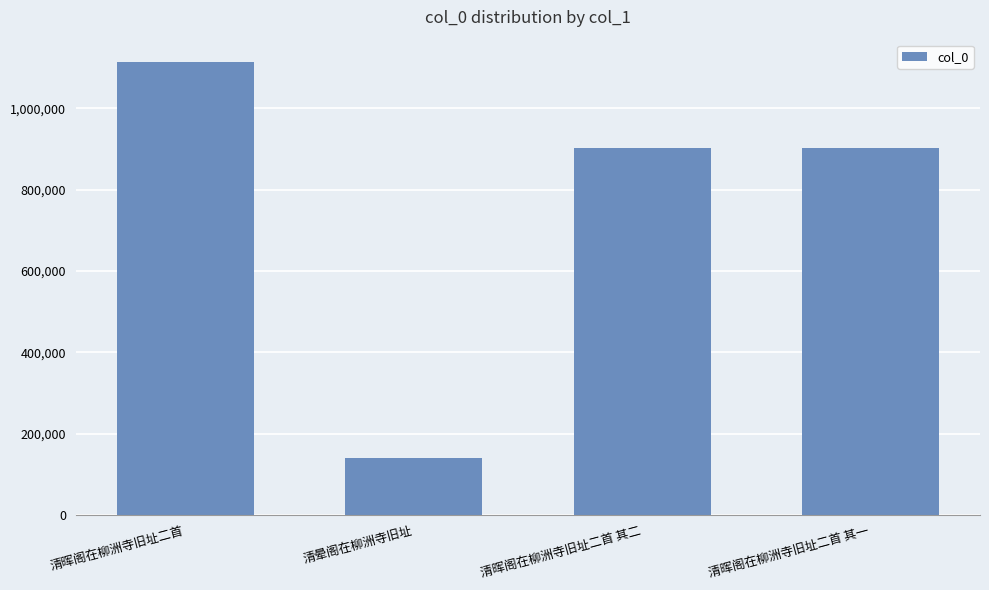

What is the change in value from 清晕阁在柳洲寺旧址 to 清晖阁在柳洲寺旧址二首 其一?

+761934